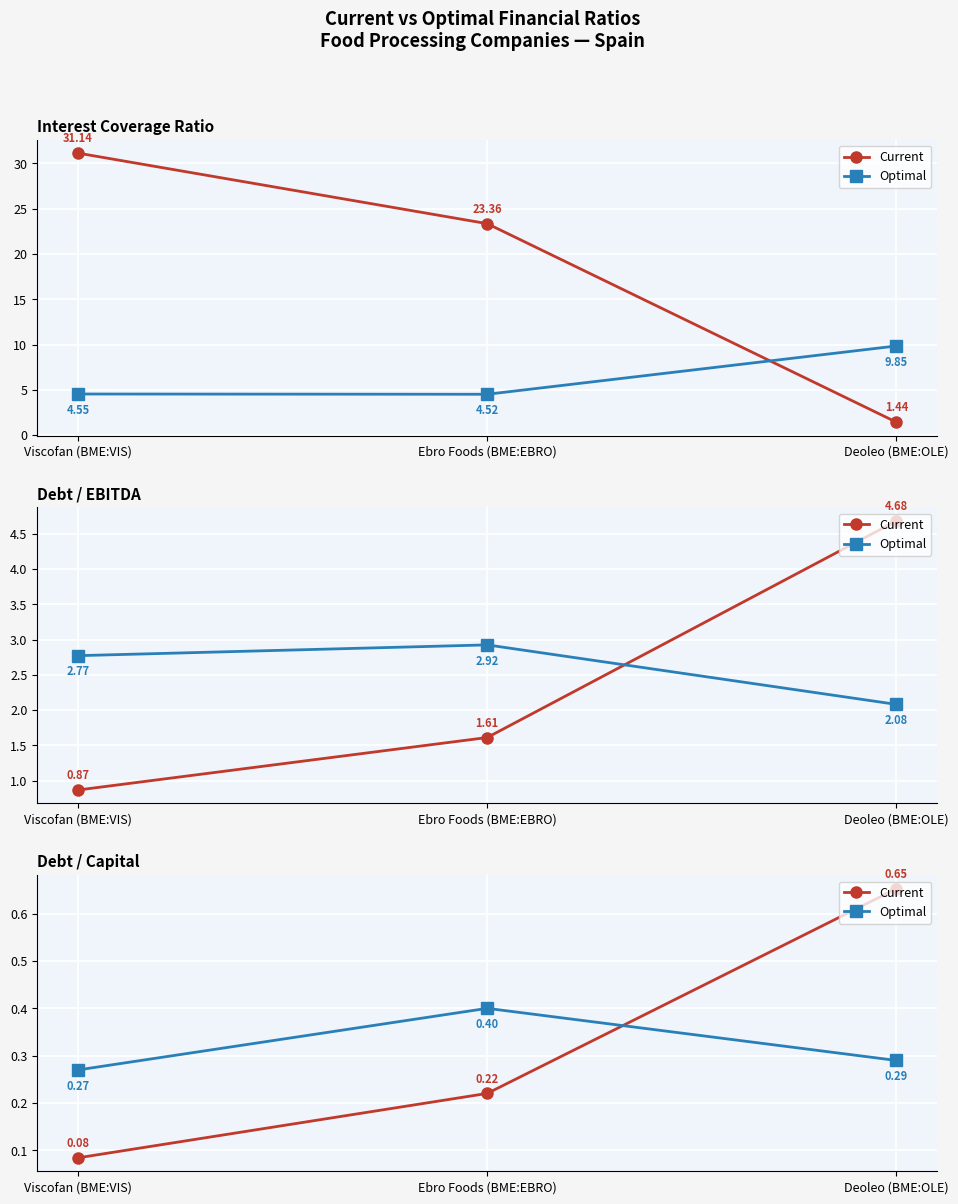

What are all the series names shown in the legend?

Current, Optimal